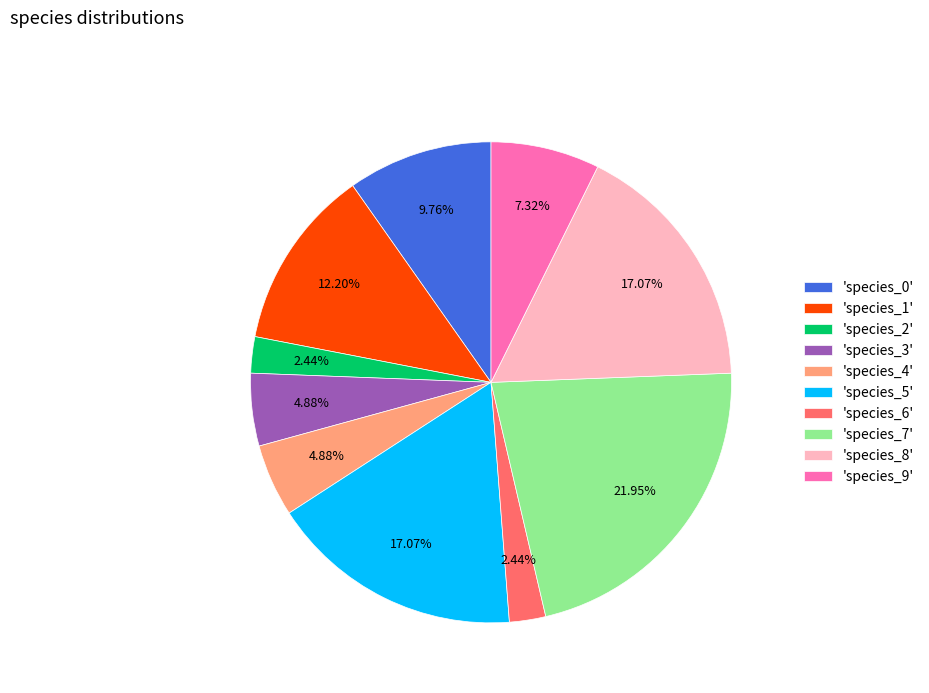

Is there a majority slice in this chart?

No